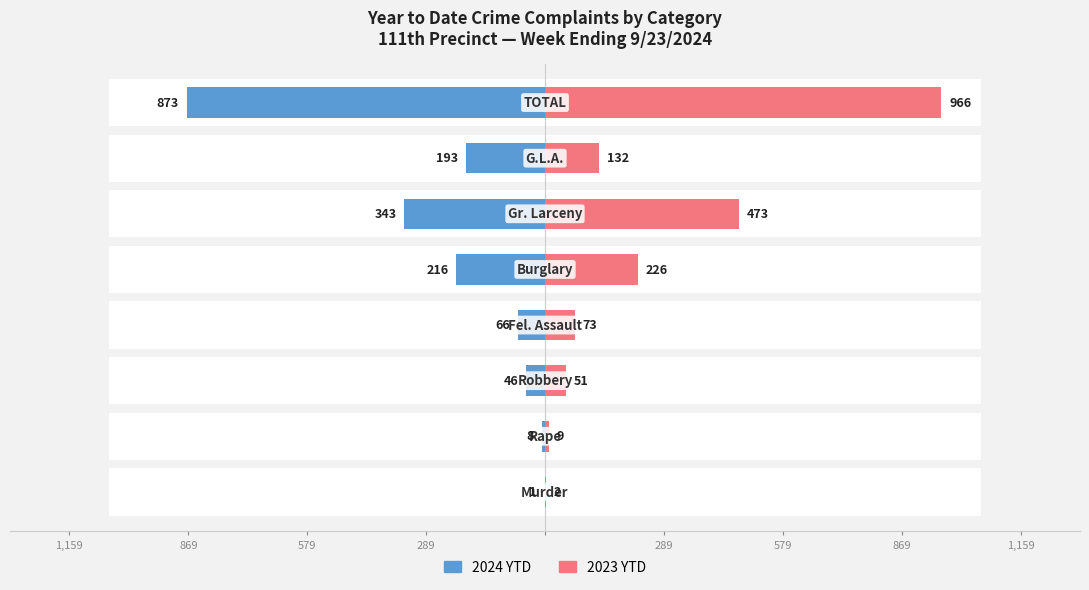

How many groups of bars are there?

8